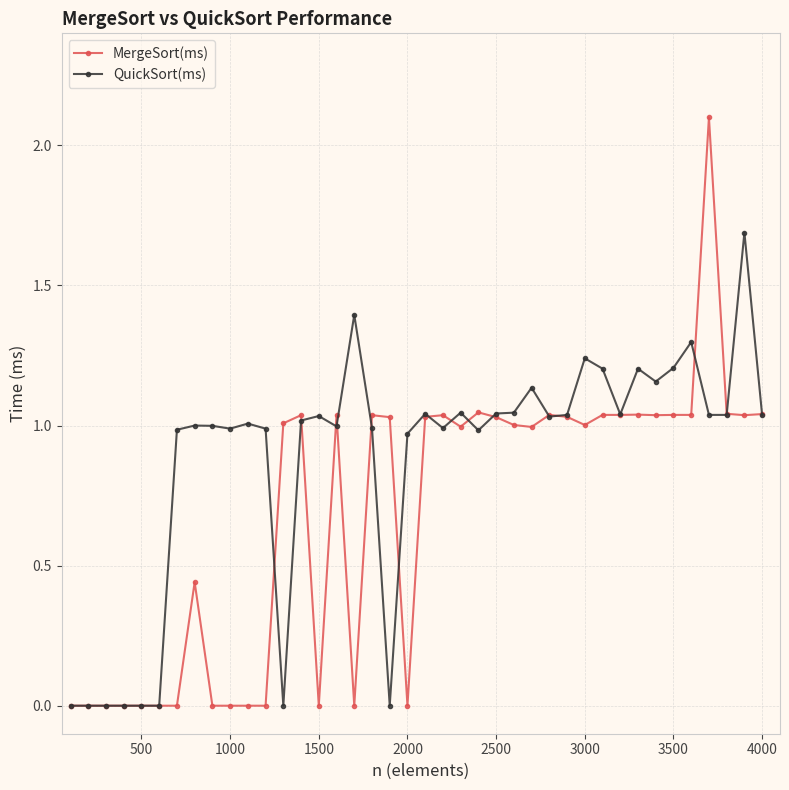

How many lines are shown in the chart?

2